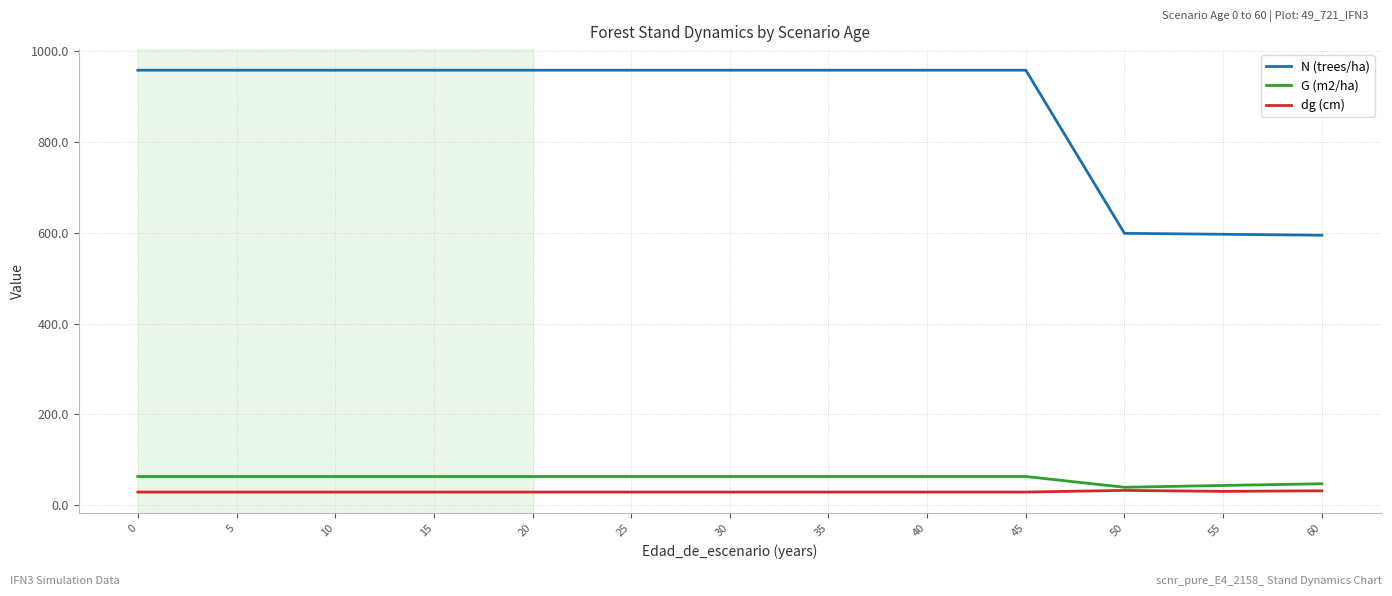

True or false: G (m2/ha) has more than 1 points higher than both neighbors.

False